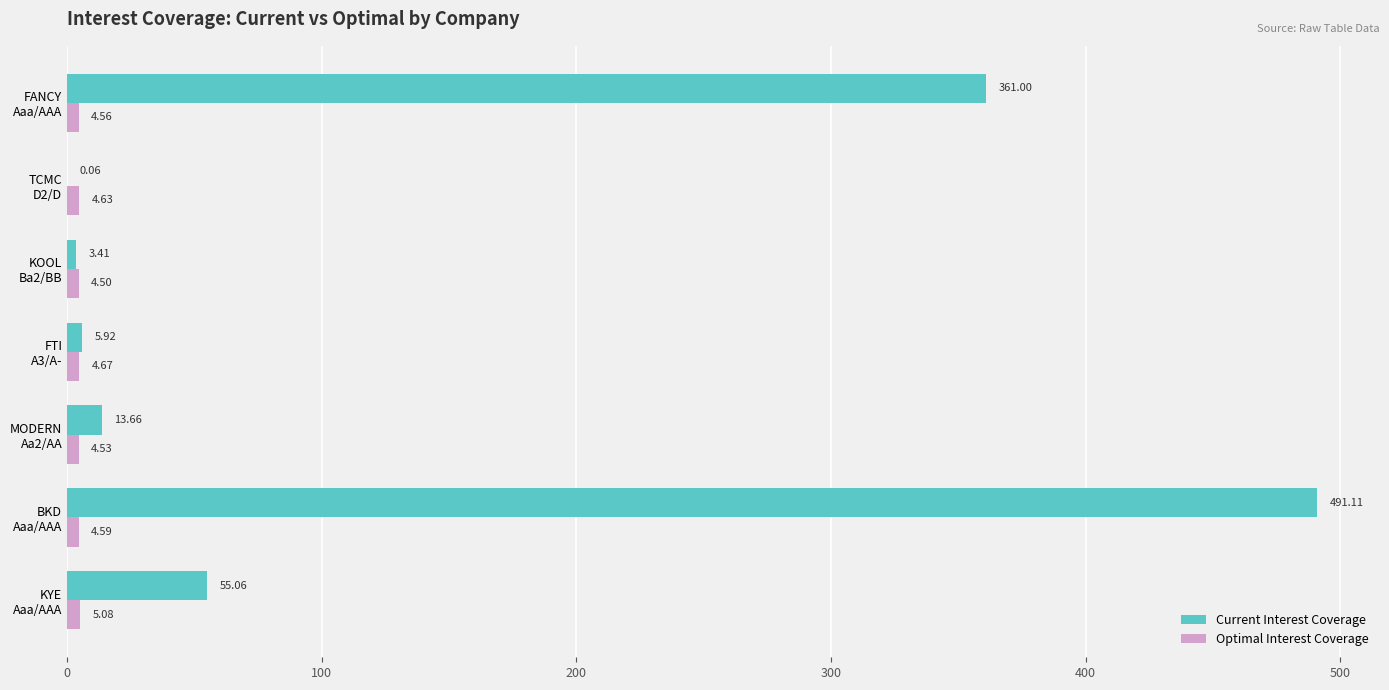

Which series has the widest spread of values?

Current Interest Coverage